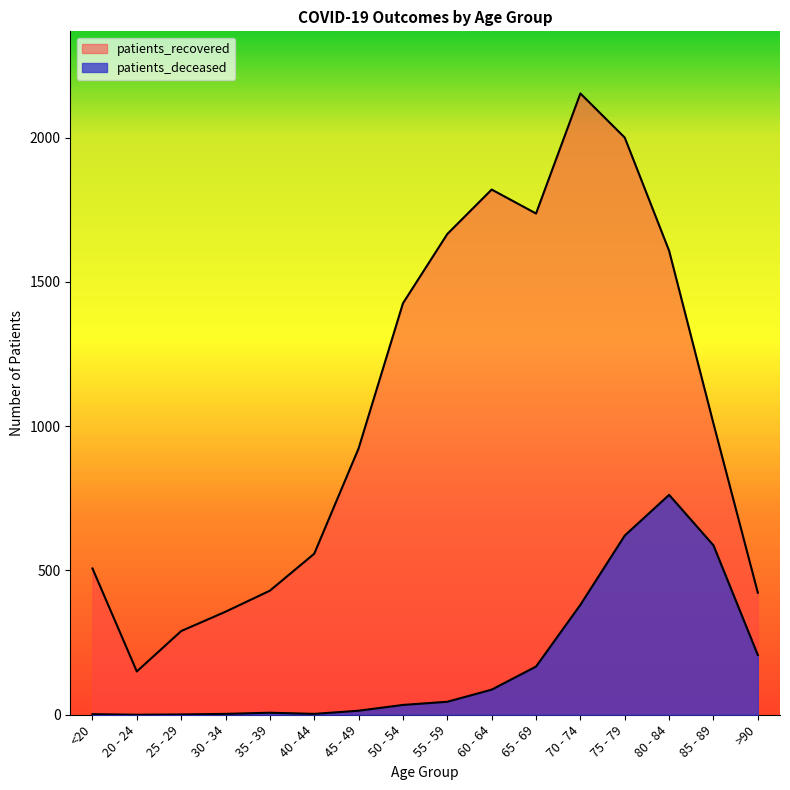

What is the difference between the patients_deceased values at 20 - 24 and 60 - 64?

87